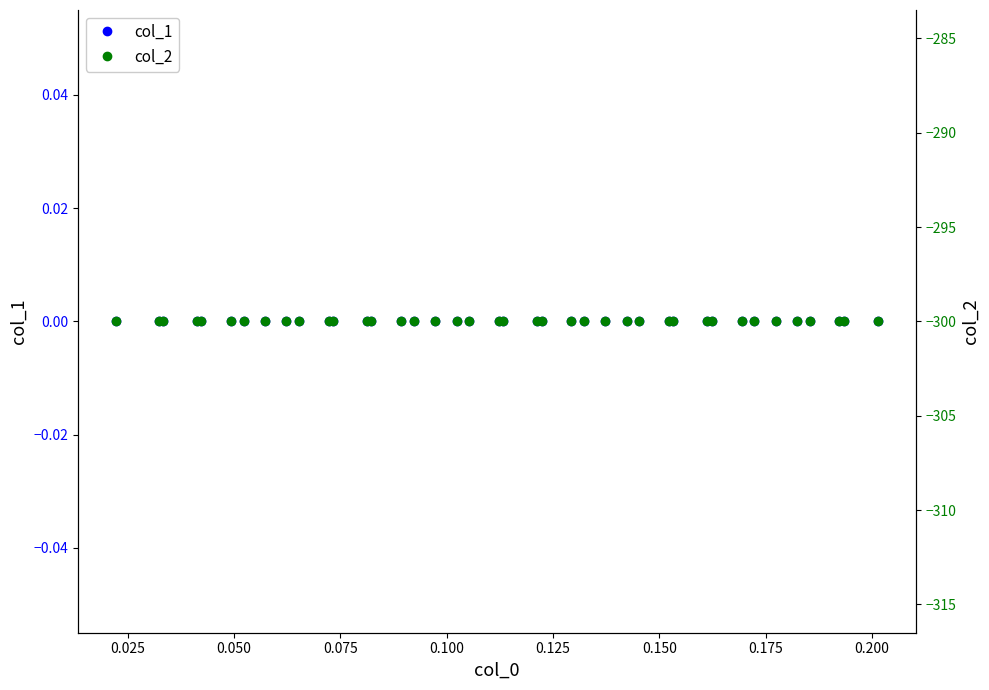

True or false: col_2 has more than 1 interior local peaks.

False